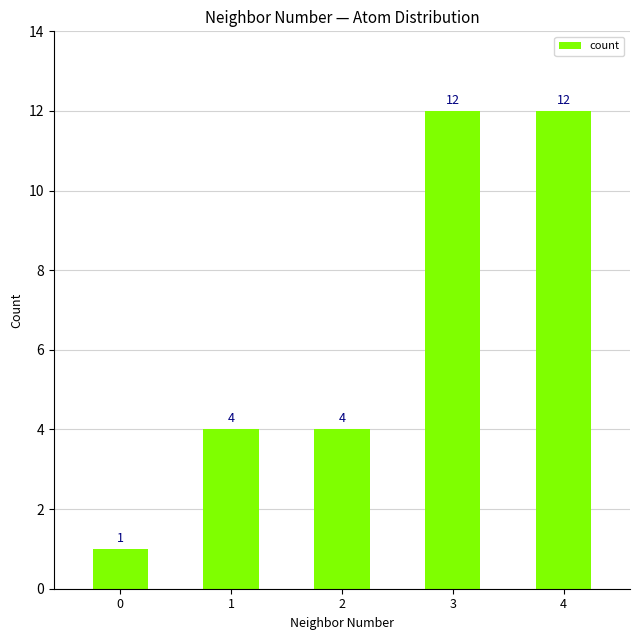

What is the value of the 3rd bar from the left?

4